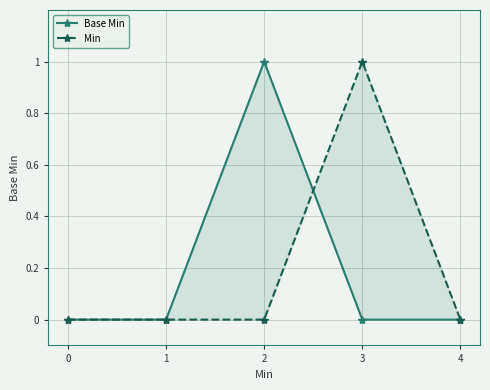

Reading right to left, extract all data points from this chart.

Base Min: 0	0	1	0	0
Min: 0	1	0	0	0